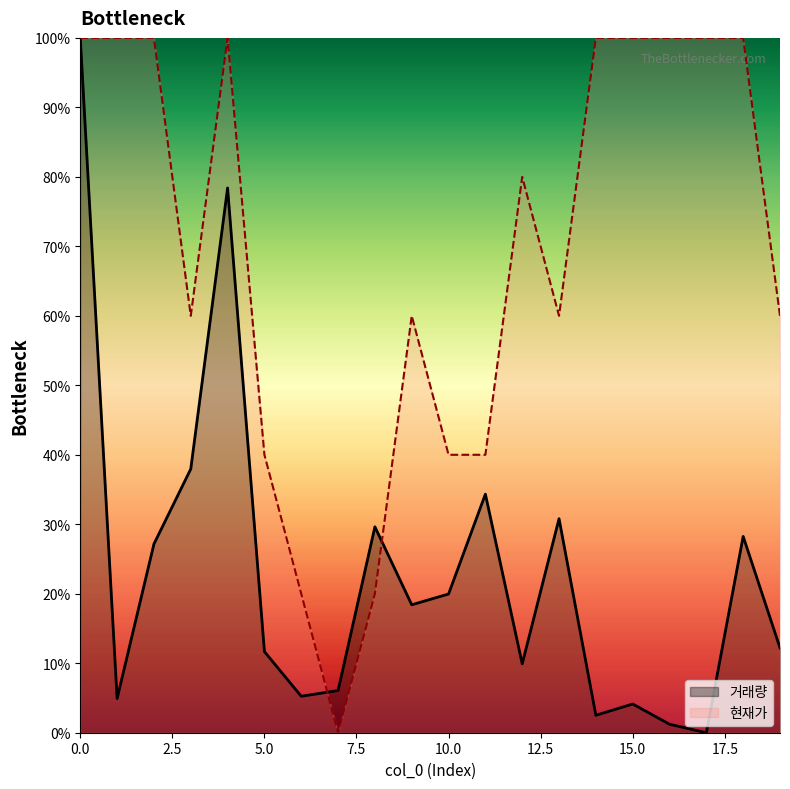

What is the spread (max minus min) of values at 13?

29.2